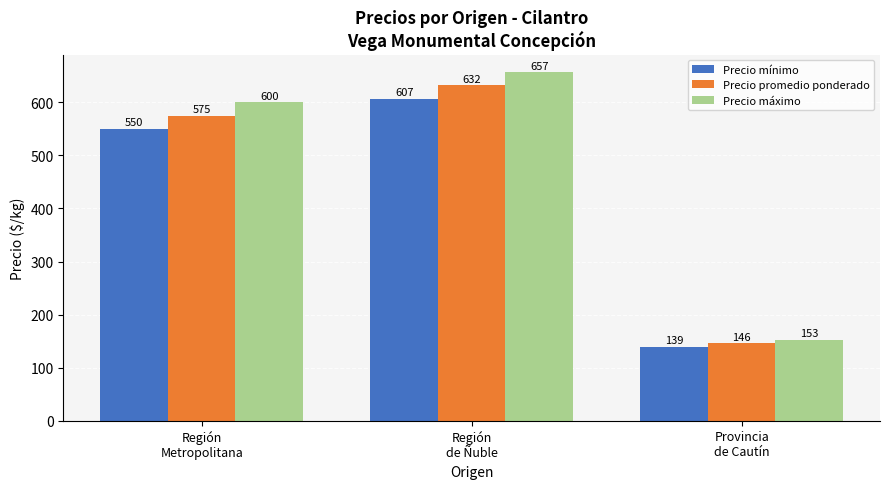

What is the difference between the Precio mínimo values at Región
Metropolitana and Provincia
de Cautín?

411